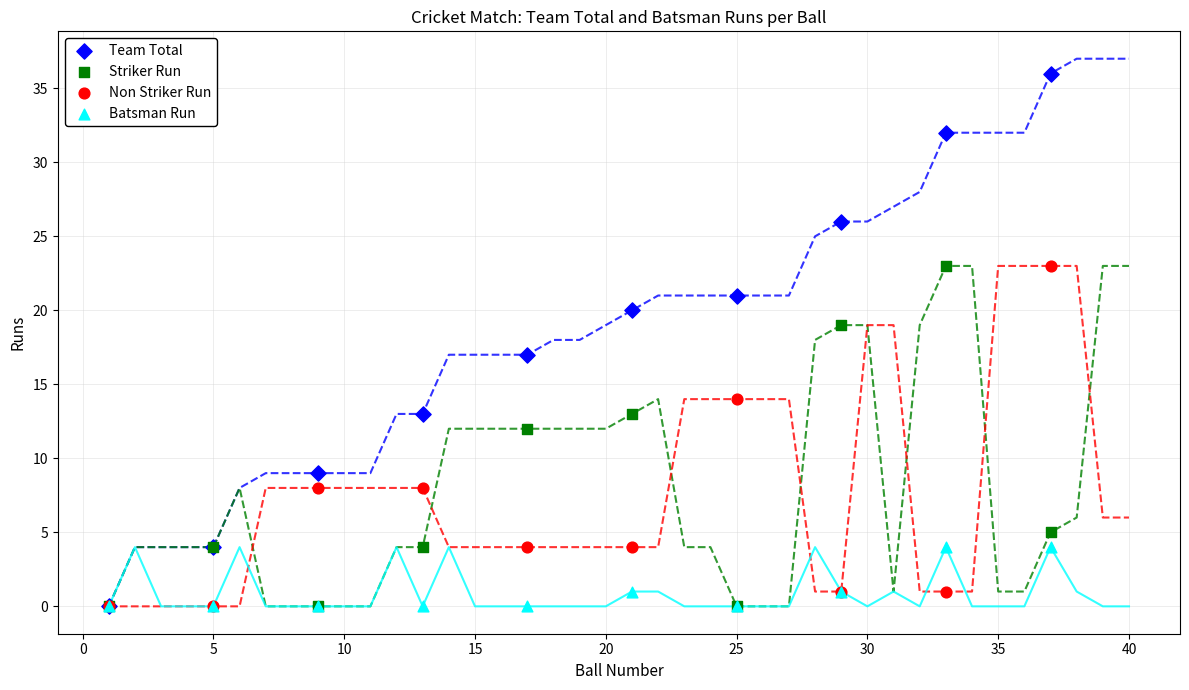

What are all the series names shown in the legend?

Team Total, Striker Run, Non Striker Run, Batsman Run